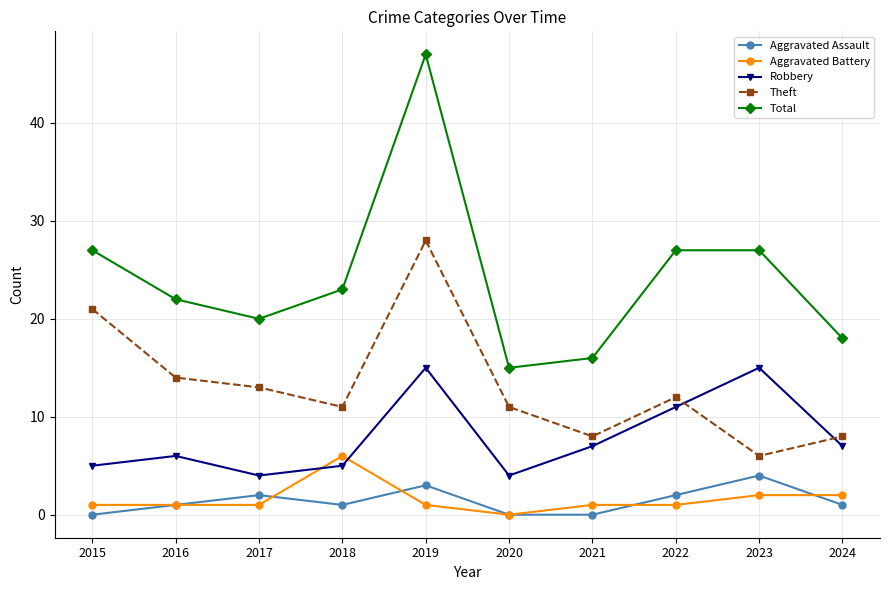

What are all the series names shown in the legend?

Aggravated Assault, Aggravated Battery, Robbery, Theft, Total